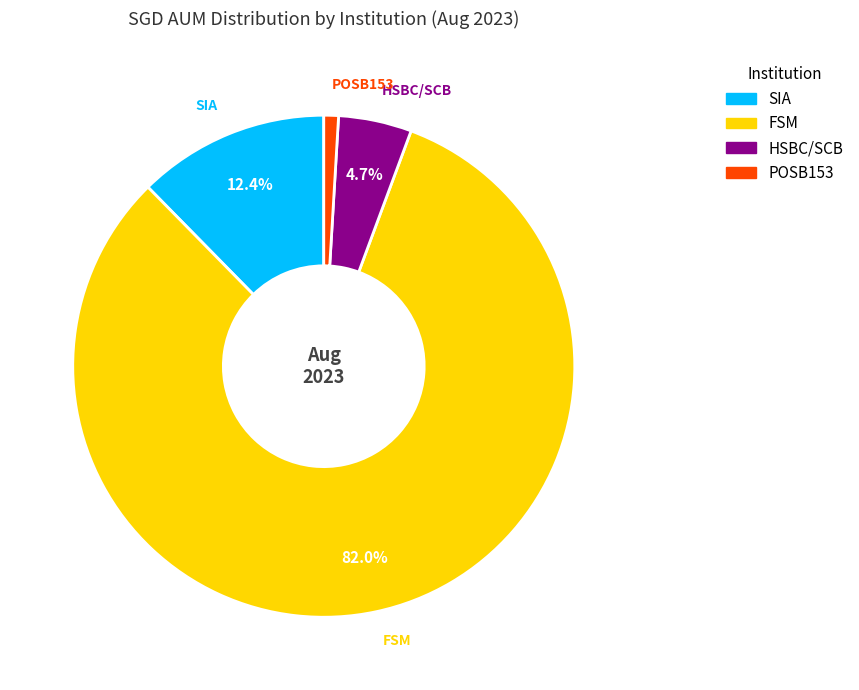

Which slice is the largest?

FSM